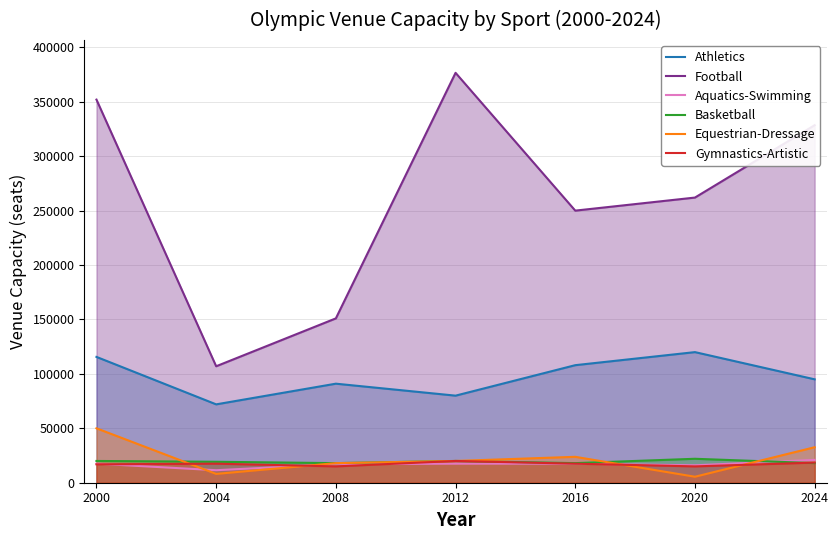

How many interior local peaks does the Gymnastics-Artistic series have?

2